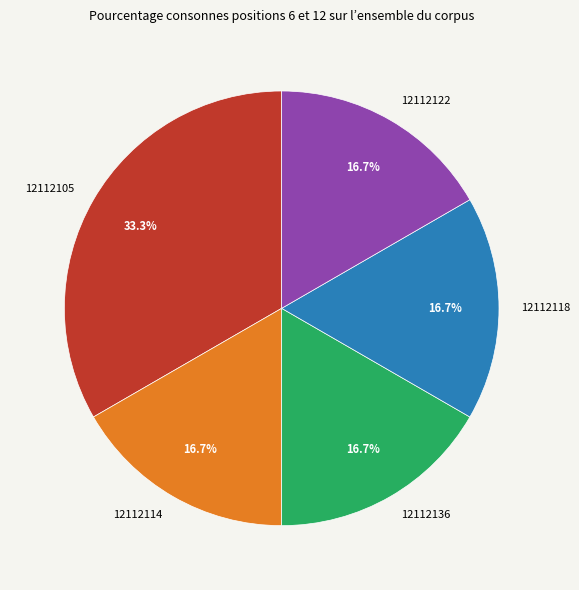

Approximately how many times larger is the value at 12112118 compared to 12112105?

0.5